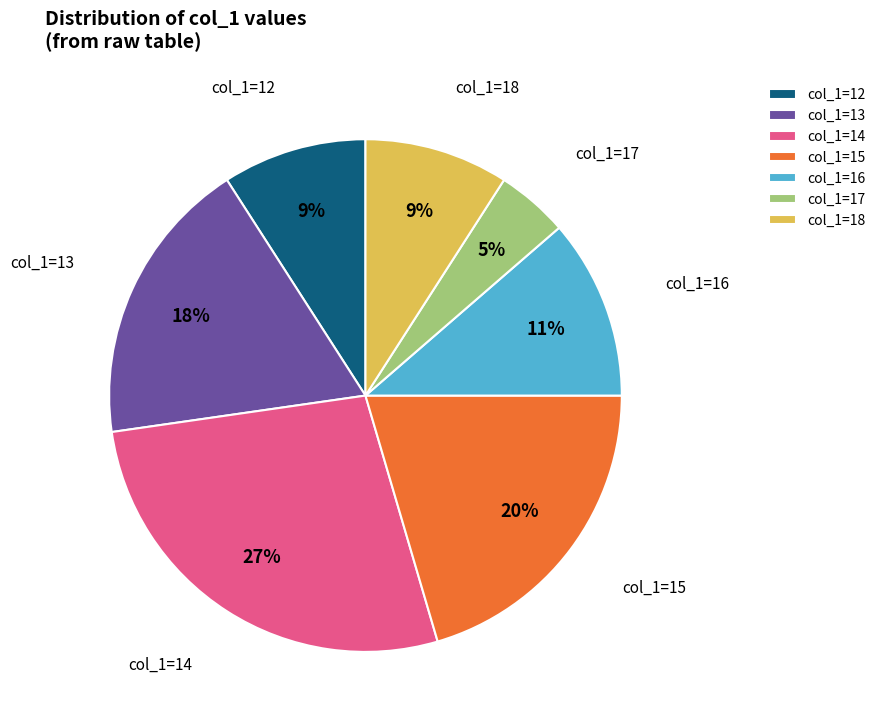

Does col_1=13 account for over 50% of the chart?

No